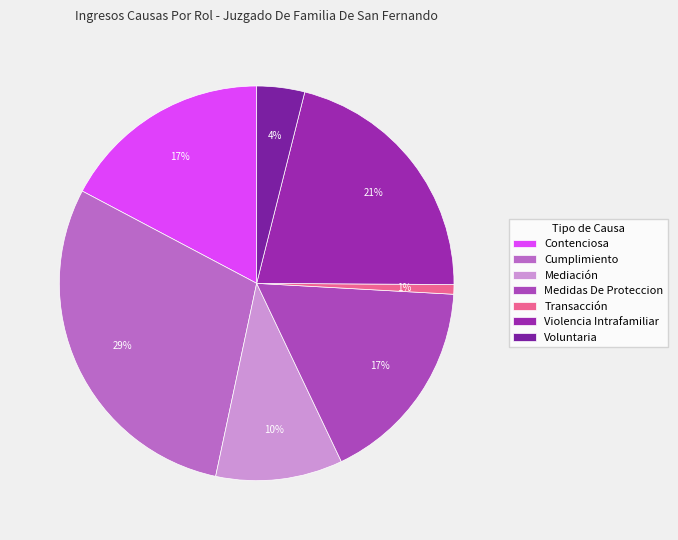

The Medidas De Proteccion slice represents 17% of the pie. True or false?

True